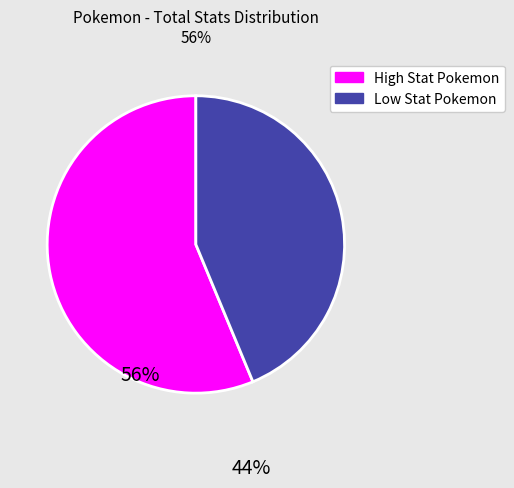

Does any single category account for the majority?

Yes